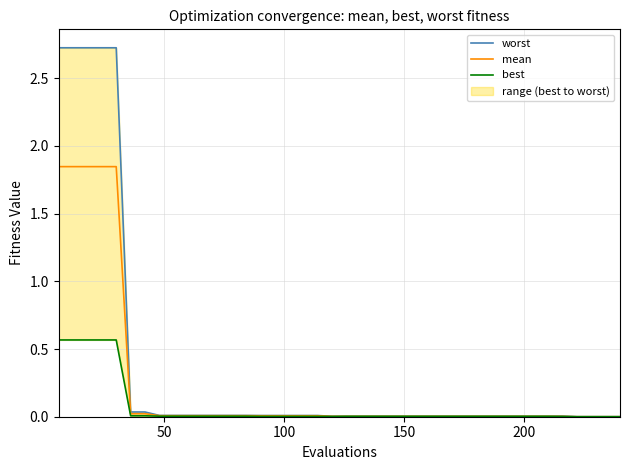

True or false: mean has a value of 2.8 at 0.

False